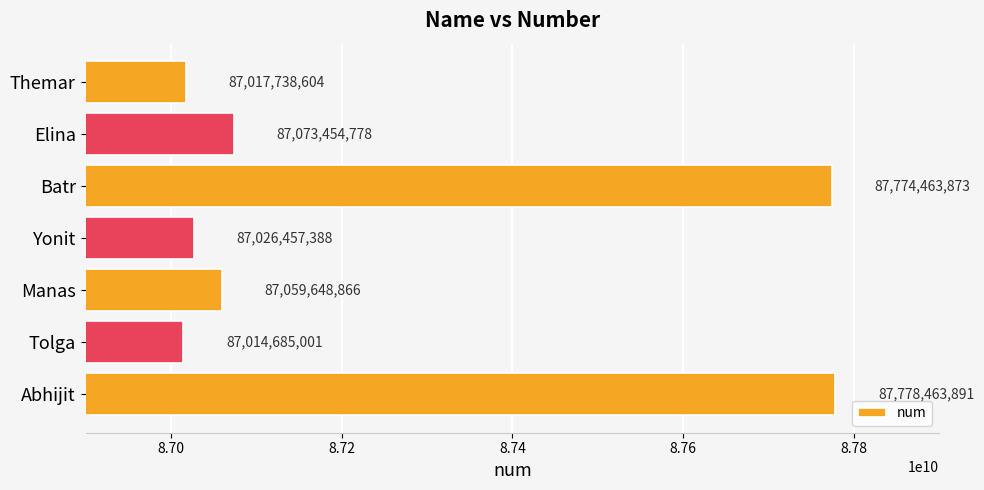

Where is the data nearest to the value 87396574446?

Elina